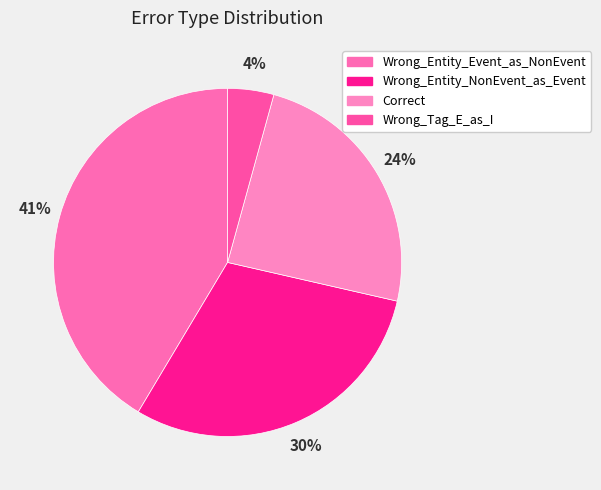

To the nearest percent, what is the average slice percentage?

25%